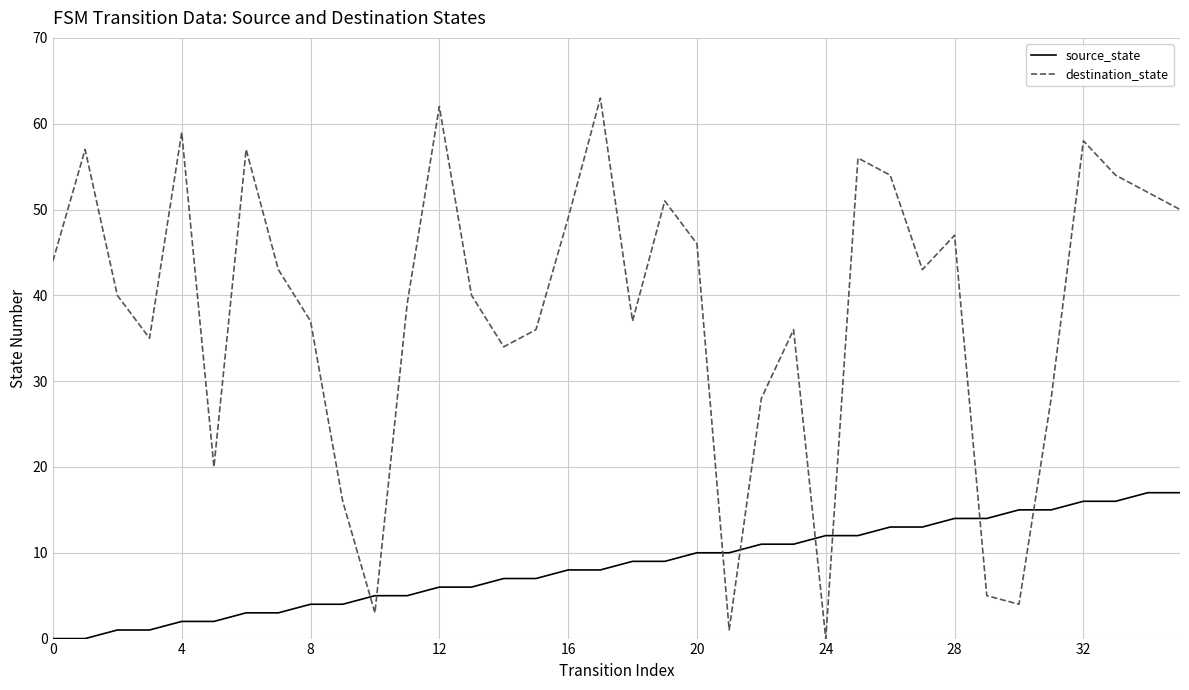

Which series ends up on top after the final intersection of destination_state and source_state?

destination_state